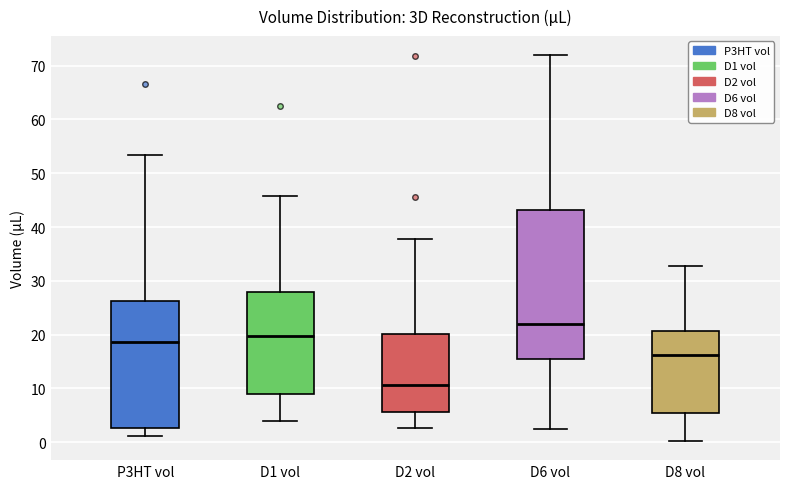

Where does the median line of the box for D1 vol sit on the y-axis? The values are not printed on the chart, so give them approximately, as read against the axis.

20